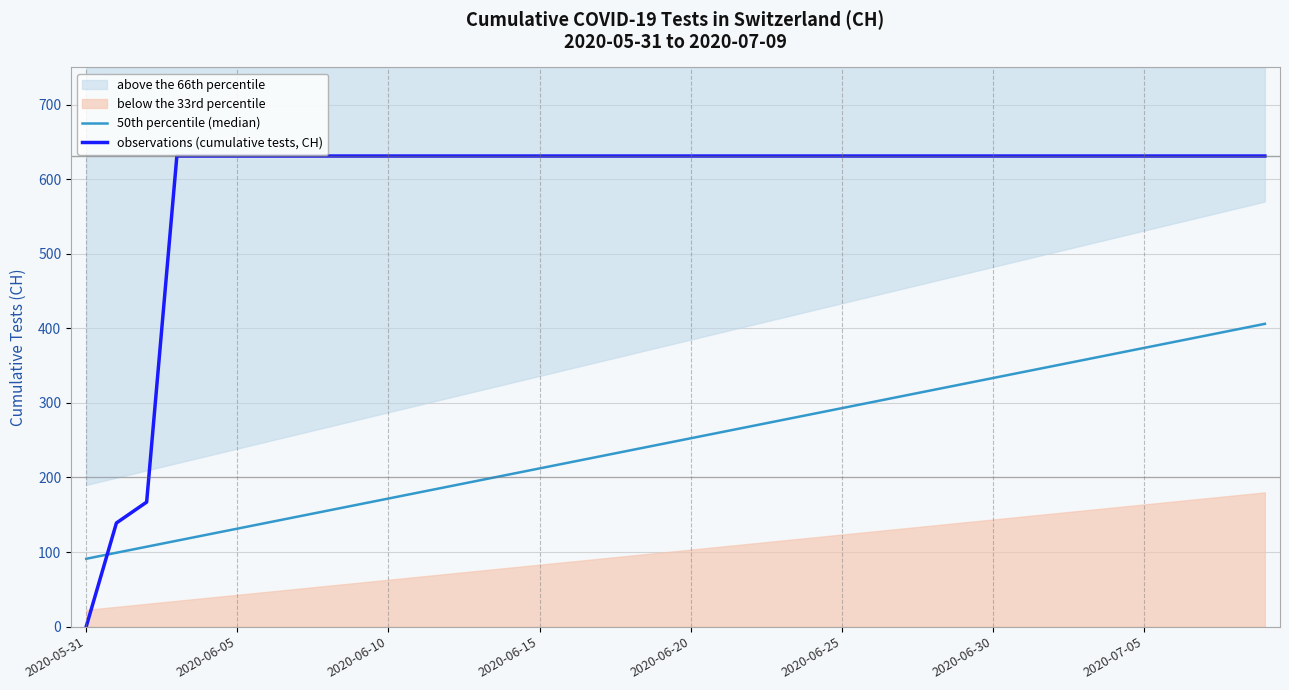

True or false: observations (cumulative tests, CH) has more than 2 interior local peaks.

False